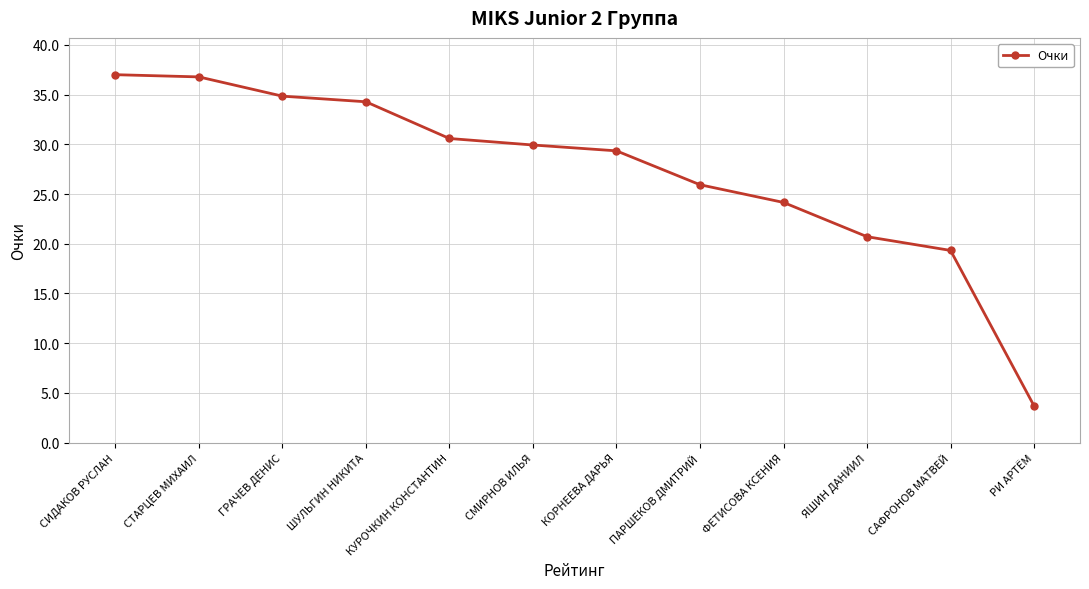

What is the greatest value displayed?

37.0